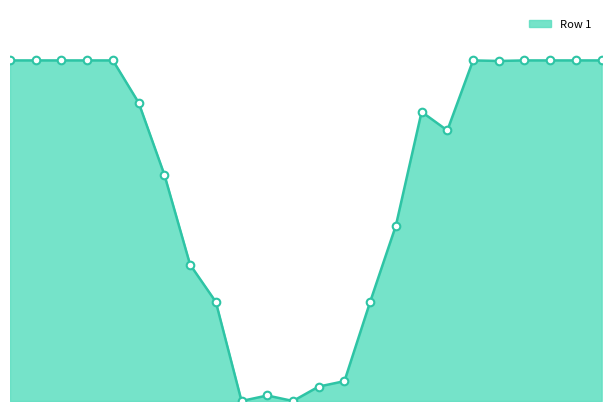

Is this an area chart (filled region under the line)?

Yes